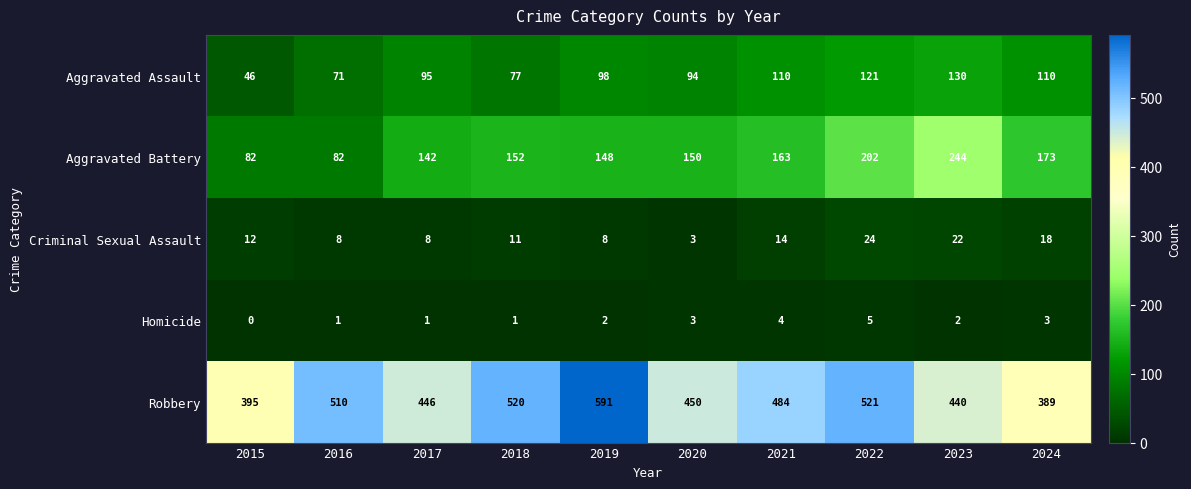

What is the greatest value displayed?

591